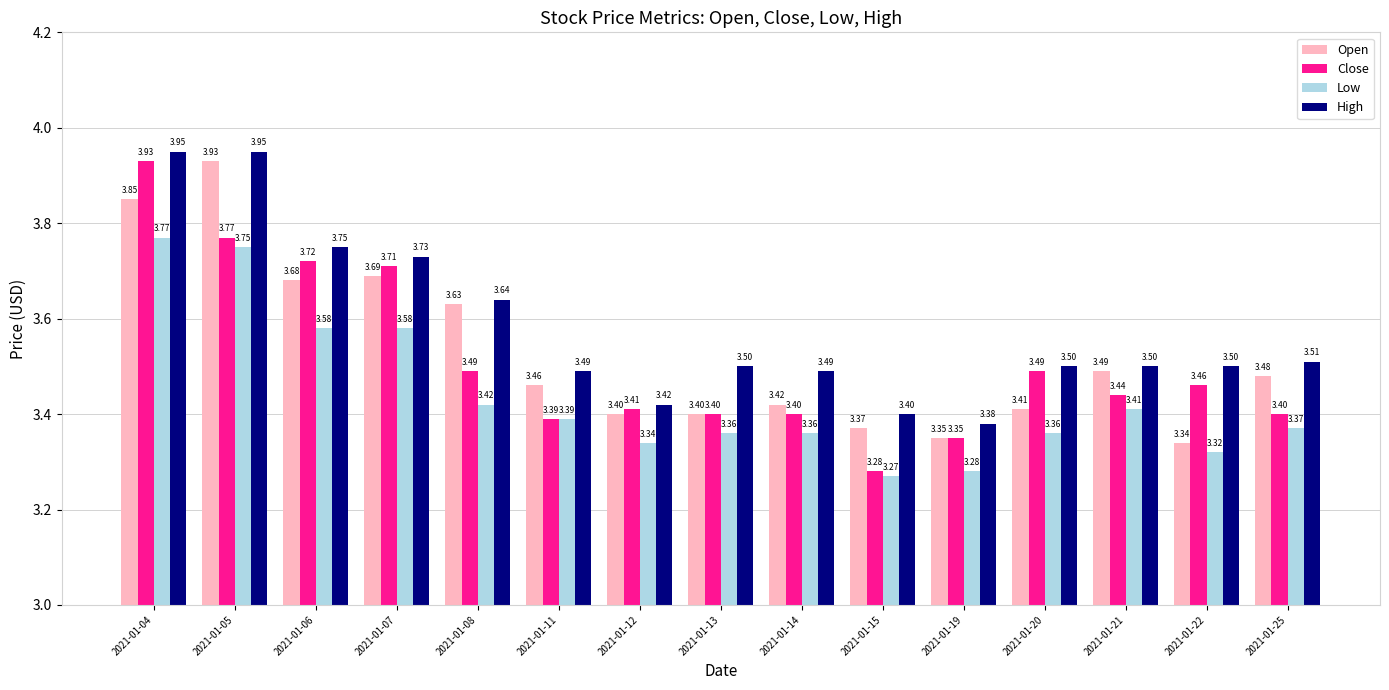

What is the sum of all High values?

53.7